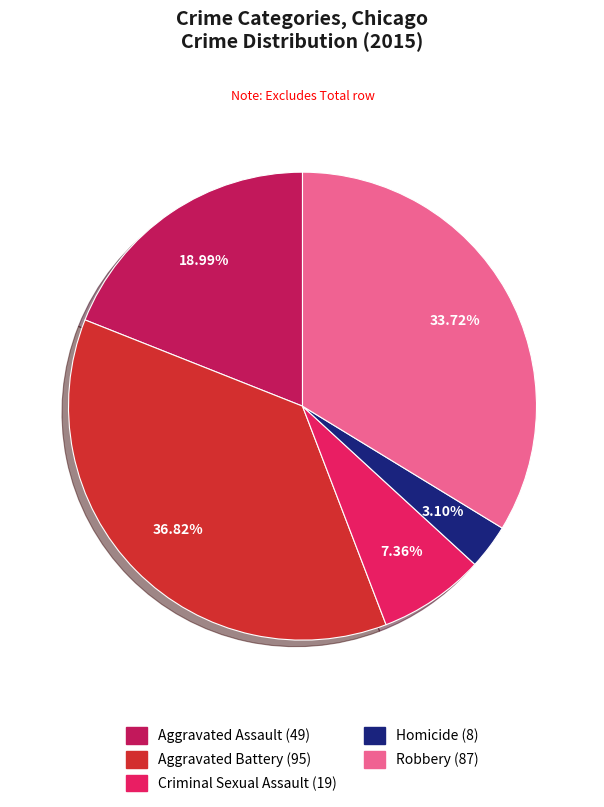

Is the sum of Robbery and Aggravated Battery greater than half?

Yes